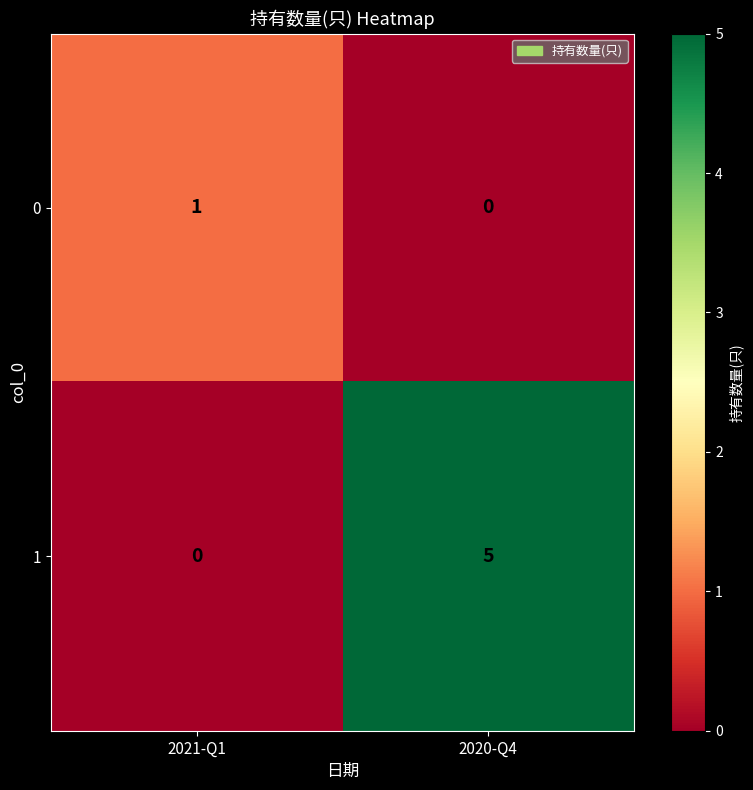

What is the highest value of the 1 series?

5